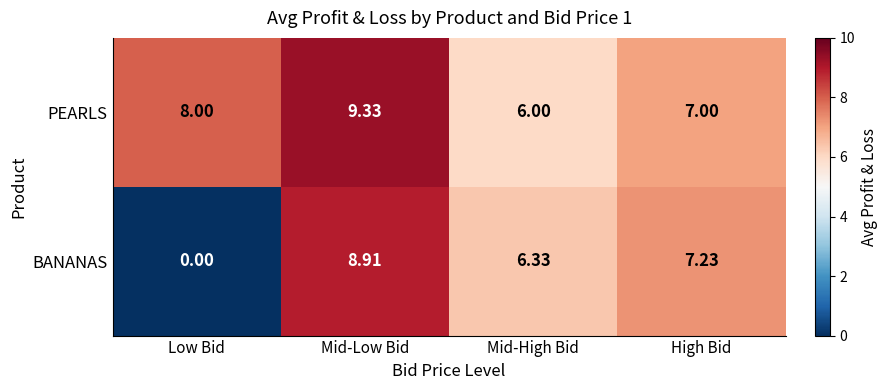

Count the number of data series in this chart.

2